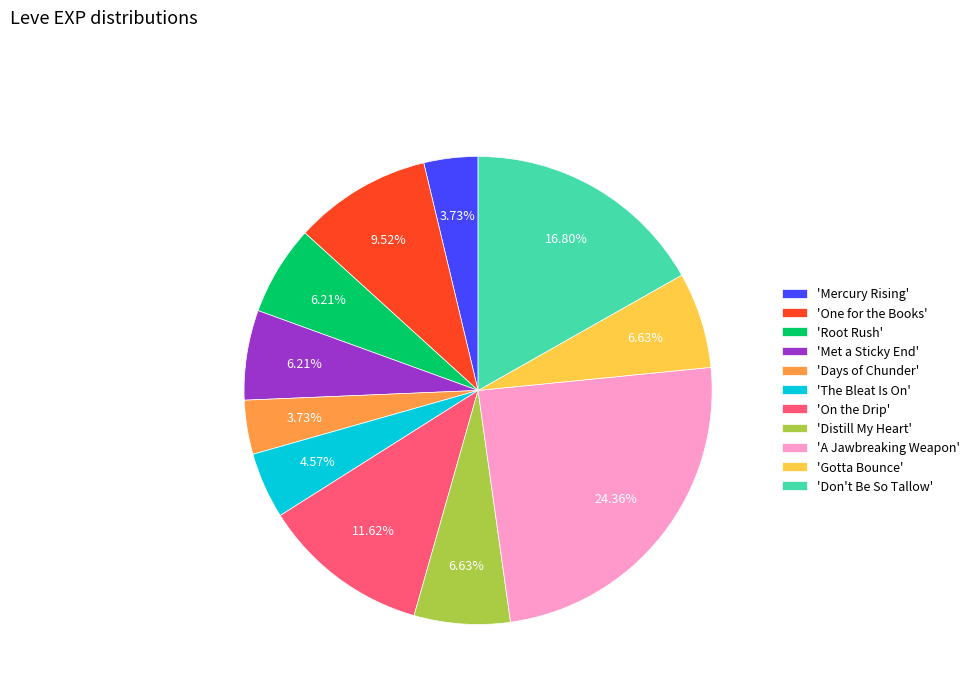

Is the sum of 'A Jawbreaking Weapon' and 'Met a Sticky End' greater than half?

No